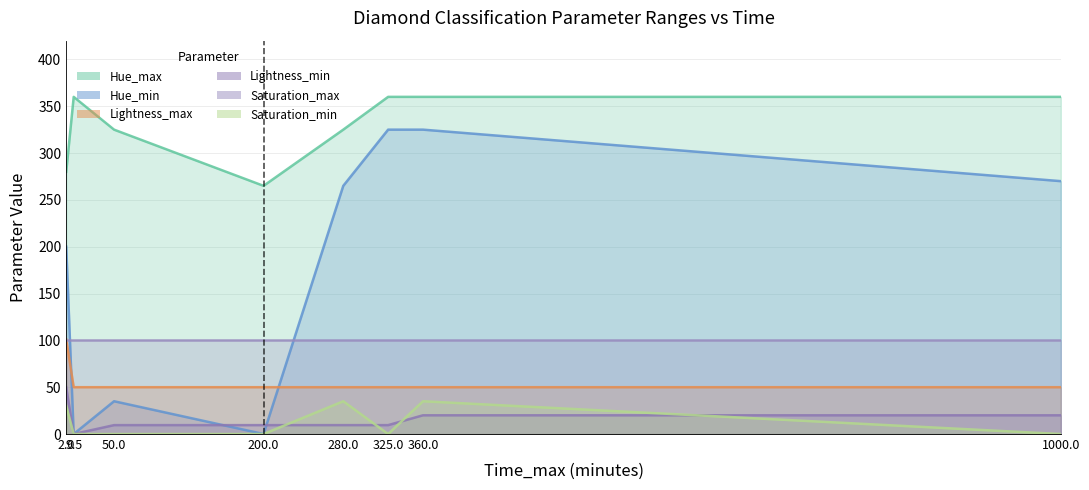

Which has a higher value, 360 or 200?

360